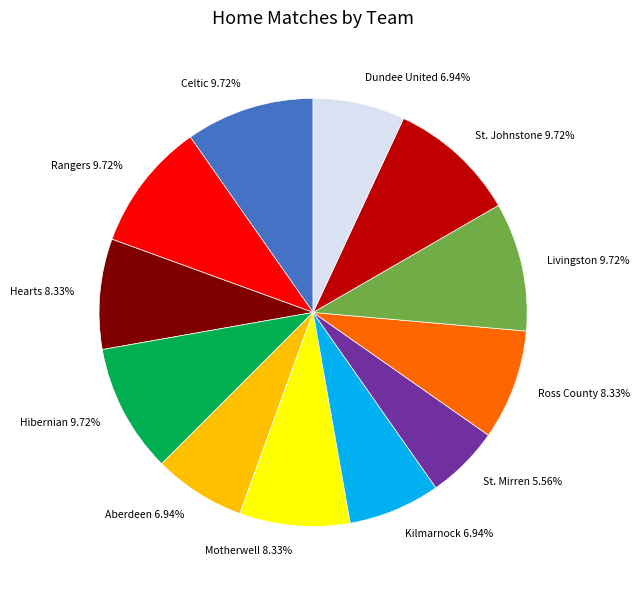

To the nearest percent, what portion does Motherwell represent?

8%